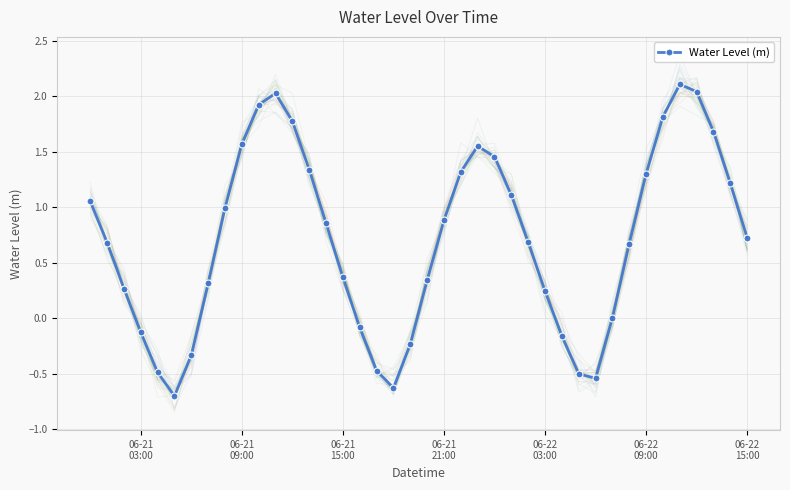

How many negative values are there?

11